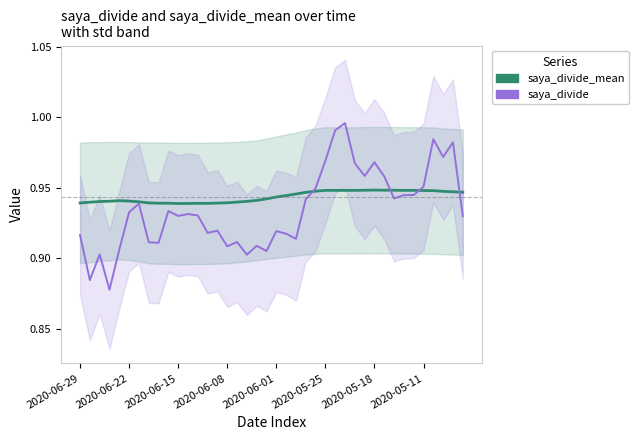

What are all the series names shown in the legend?

saya_divide_mean, saya_divide